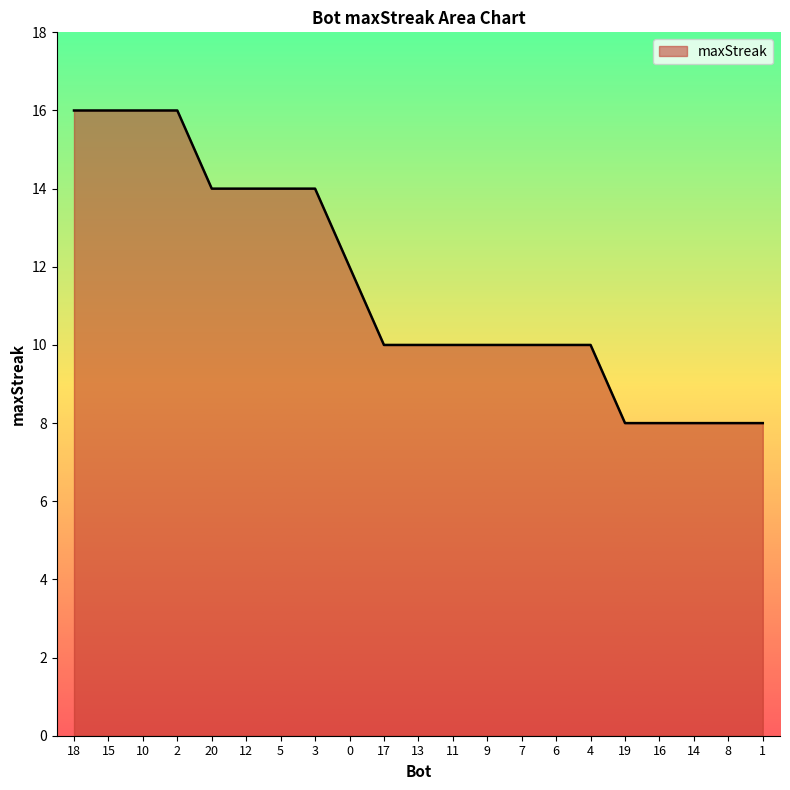

The chart shows a value of 10 at 17. True or false?

True